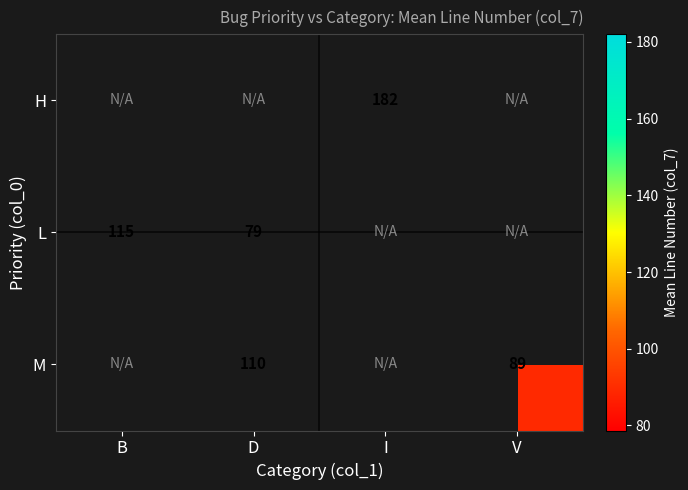

The H series shows 182 at I. True or false?

True